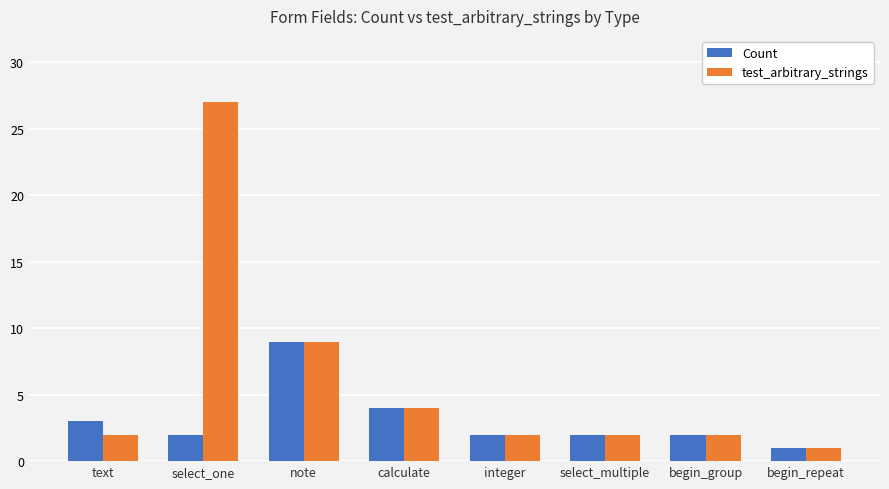

At text, list the series in order from largest to smallest.

Count, test_arbitrary_strings